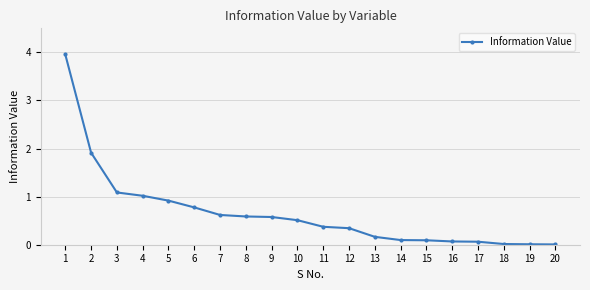

How many categories are shown in the chart?

20